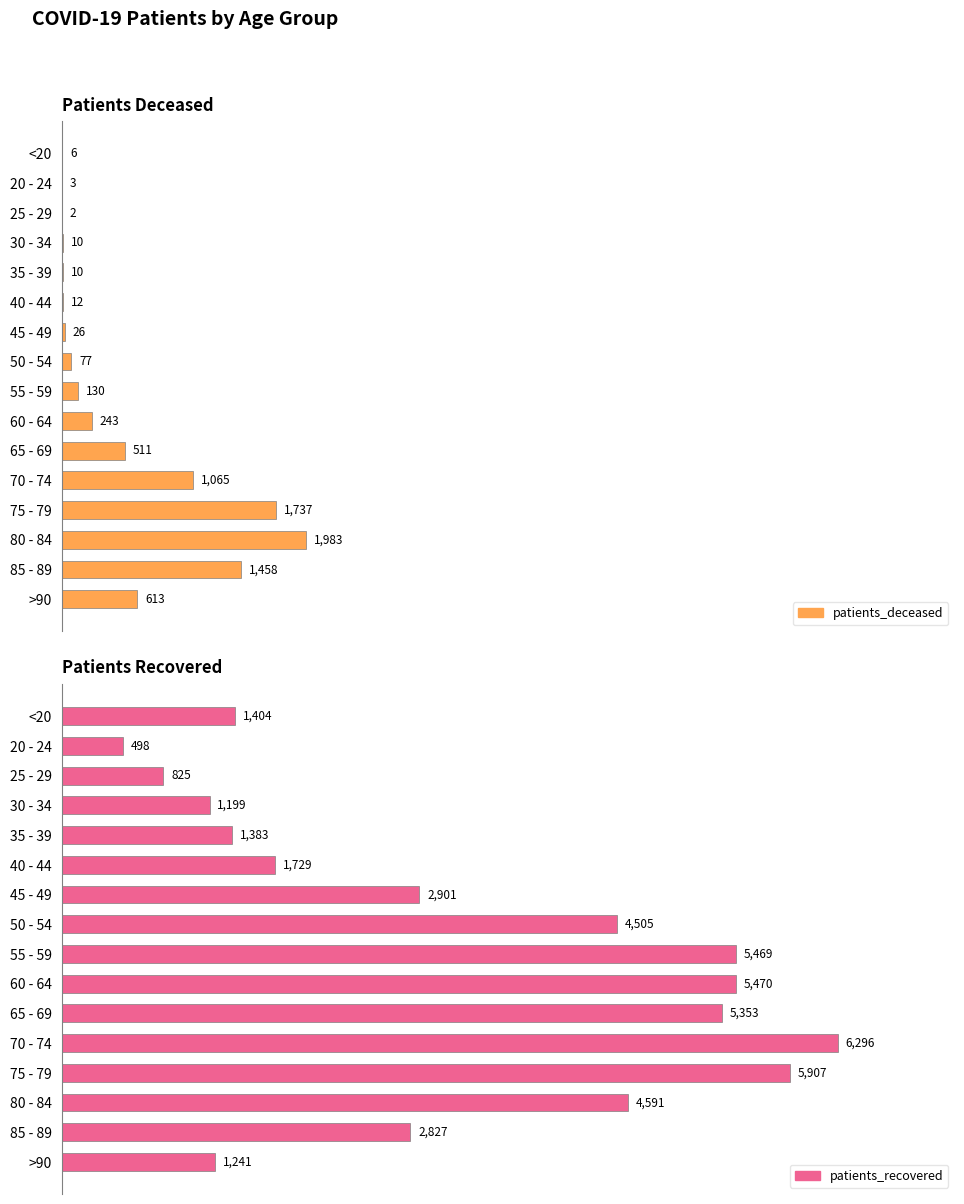

Are the bars grouped side by side (vs. stacked)?

Yes